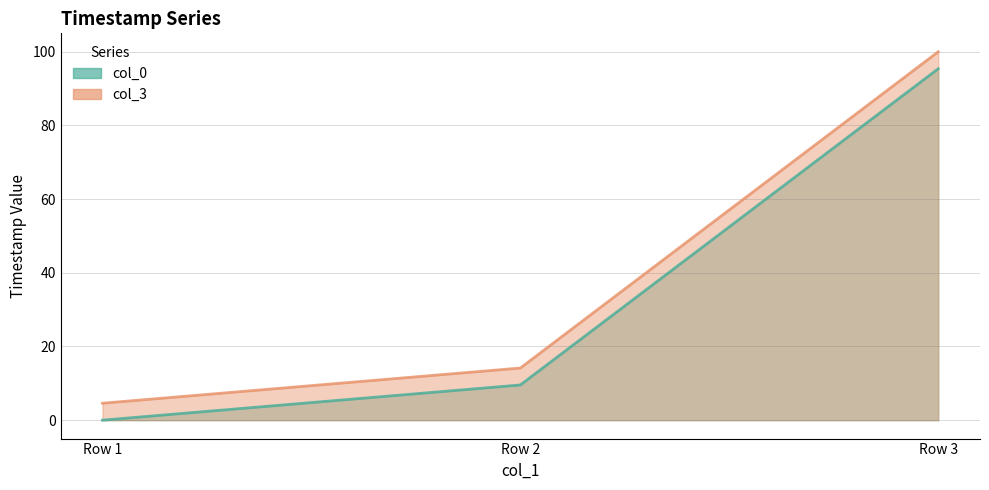

What is the difference between the second highest and minimum values in the col_3_line series?

9.6